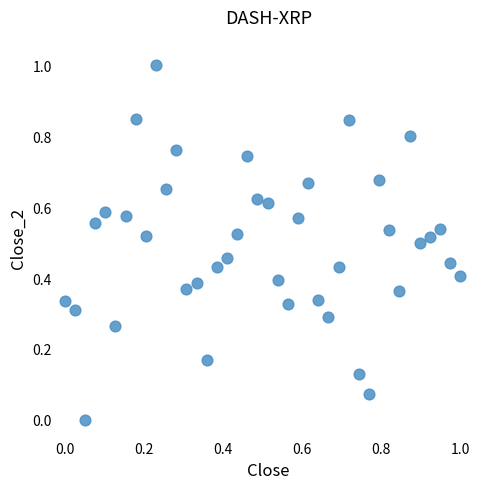

What is the range of X values (max minus min)?

1.0